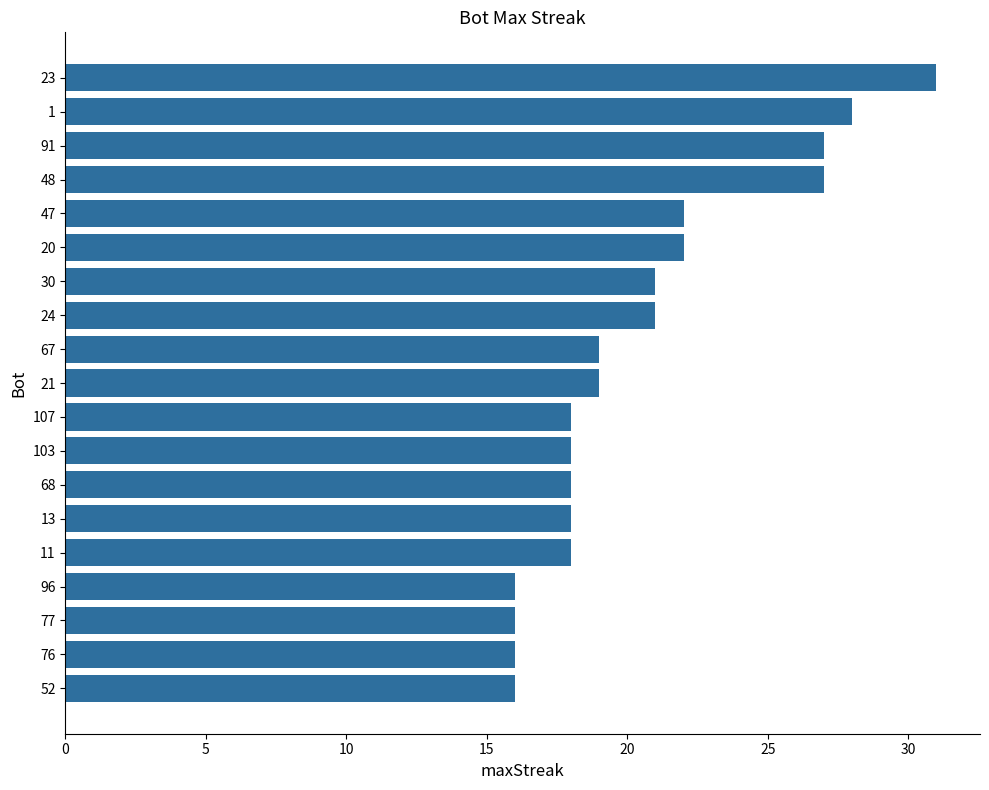

Approximately how many times larger is the value at 68 compared to 96?

1.1